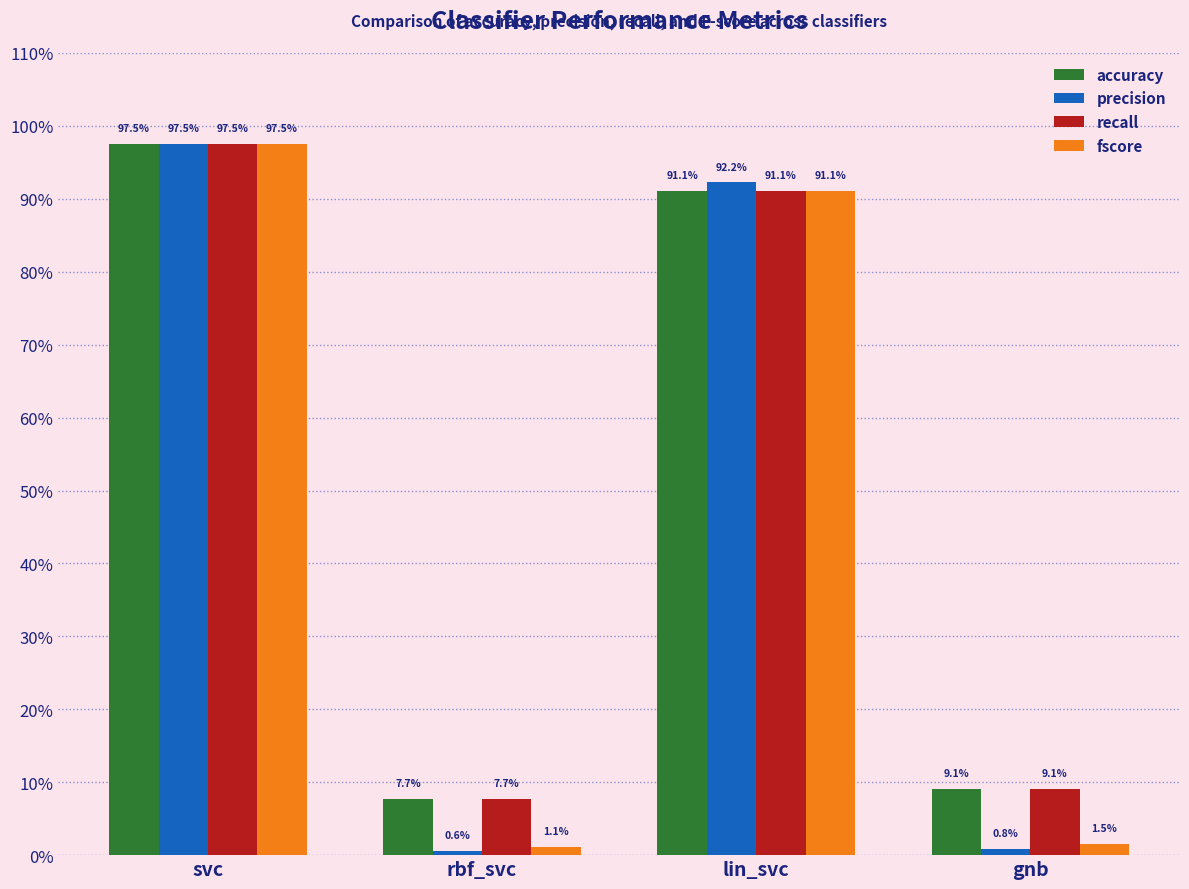

Which series changed the most between rbf_svc and lin_svc?

precision